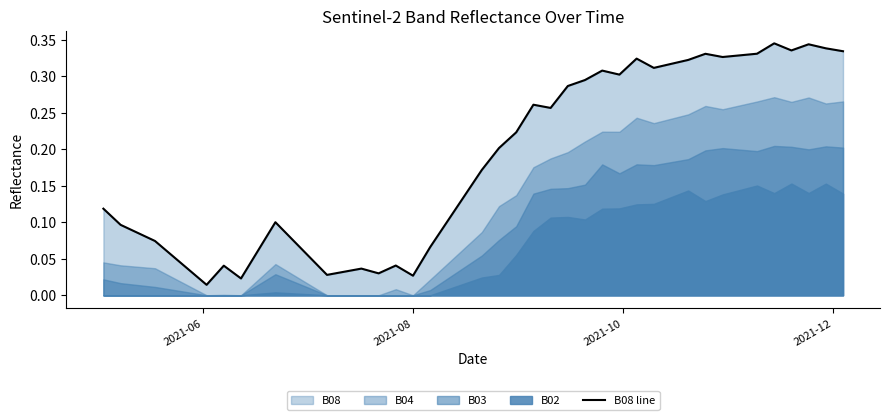

True or false: there are more than 0 points higher than both neighbors.

True